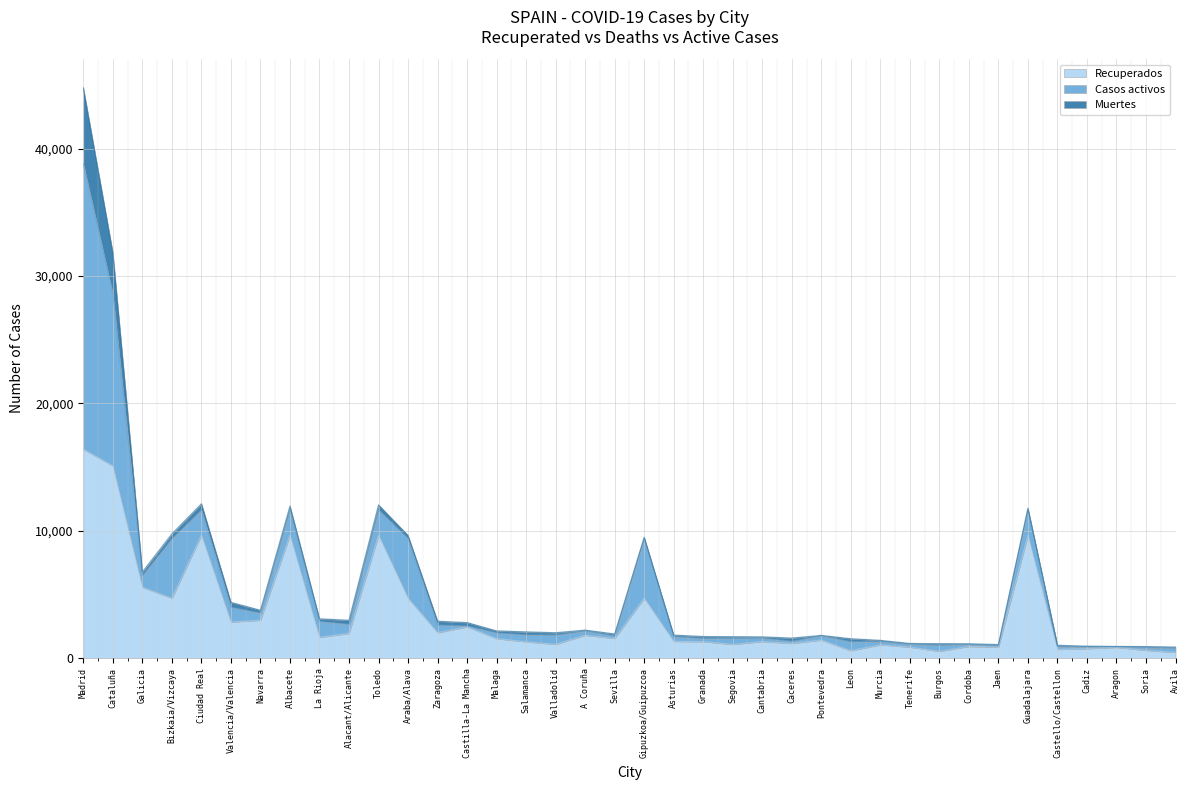

Reading left to right, list all the values displayed in this chart.

Recuperados: Madrid=16397	Cataluña=15080	Galicia=5551	Bizkaia/Vizcaya=4694	Ciudad Real=9650	Valencia/Valencia=2825	Navarra=2970	Albacete=9650	La Rioja=1624	Alacant/Alicante=1939	Toledo=9650	Araba/Alava=4694	Zaragoza=1989	Castilla-La Mancha=2446	Malaga=1522	Salamanca=1273	Valladolid=1077	A Coruña=1788	Sevilla=1537	Gipuzkoa/Guipuzcoa=4694	Asturias=1306	Granada=1287	Segovia=1070	Cantabria=1292	Caceres=1141	Pontevedra=1411	Leon=573	Murcia=1038	Tenerife=857	Burgos=524	Cordoba=909	Jaen=852	Guadalajara=9650	Castello/Castellon=681	Cadiz=736	Aragon=838	Soria=599	Avila=441
Muertes: Madrid=5972	Cataluña=3231	Galicia=297	Bizkaia/Vizcaya=377	Ciudad Real=479	Valencia/Valencia=379	Navarra=218	Albacete=299	La Rioja=196	Alacant/Alicante=318	Toledo=393	Araba/Alava=245	Zaragoza=303	Castilla-La Mancha=263	Malaga=154	Salamanca=236	Valladolid=184	A Coruña=67	Sevilla=150	Gipuzkoa/Guipuzcoa=107	Asturias=121	Granada=148	Segovia=132	Cantabria=102	Caceres=239	Pontevedra=30	Leon=230	Murcia=90	Tenerife=67	Burgos=132	Cordoba=48	Jaen=92	Guadalajara=137	Castello/Castellon=99	Cadiz=49	Aragon=40	Soria=80	Avila=93
Casos activos: Madrid=22414	Cataluña=13513	Galicia=910	Bizkaia/Vizcaya=4680	Ciudad Real=1982	Valencia/Valencia=1163	Navarra=560	Albacete=1982	La Rioja=1256	Alacant/Alicante=705	Toledo=1982	Araba/Alava=4680	Zaragoza=597	Castilla-La Mancha=71	Malaga=451	Salamanca=542	Valladolid=724	A Coruña=333	Sevilla=200	Gipuzkoa/Guipuzcoa=4680	Asturias=372	Granada=251	Segovia=470	Cantabria=265	Caceres=184	Pontevedra=333	Leon=710	Murcia=255	Tenerife=216	Burgos=470	Cordoba=159	Jaen=111	Guadalajara=1982	Castello/Castellon=217	Cadiz=144	Aragon=29	Soria=219	Avila=325